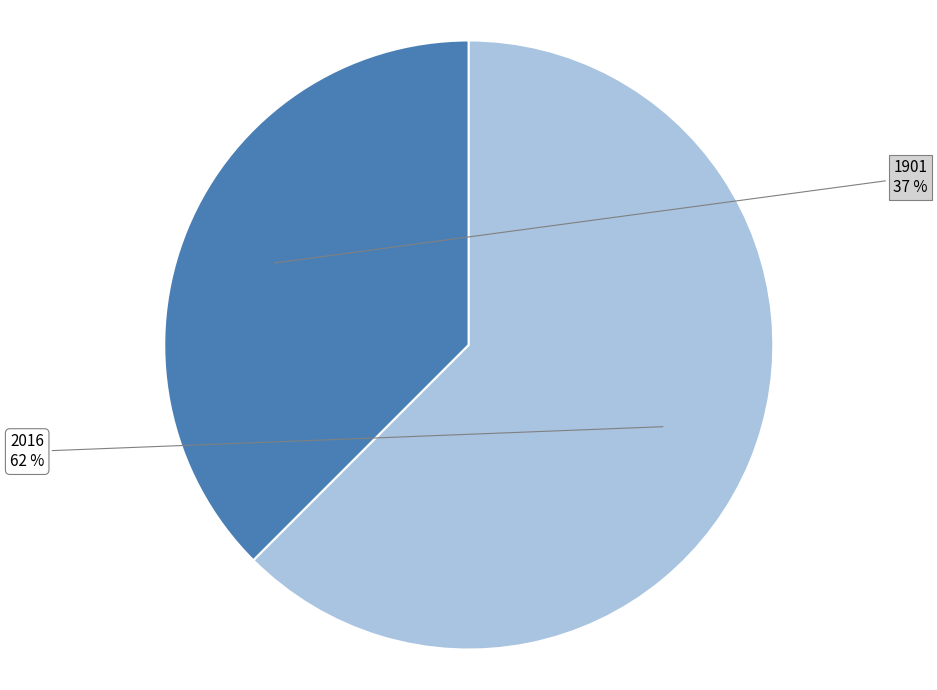

Which slice represents more than half of the pie?

2016